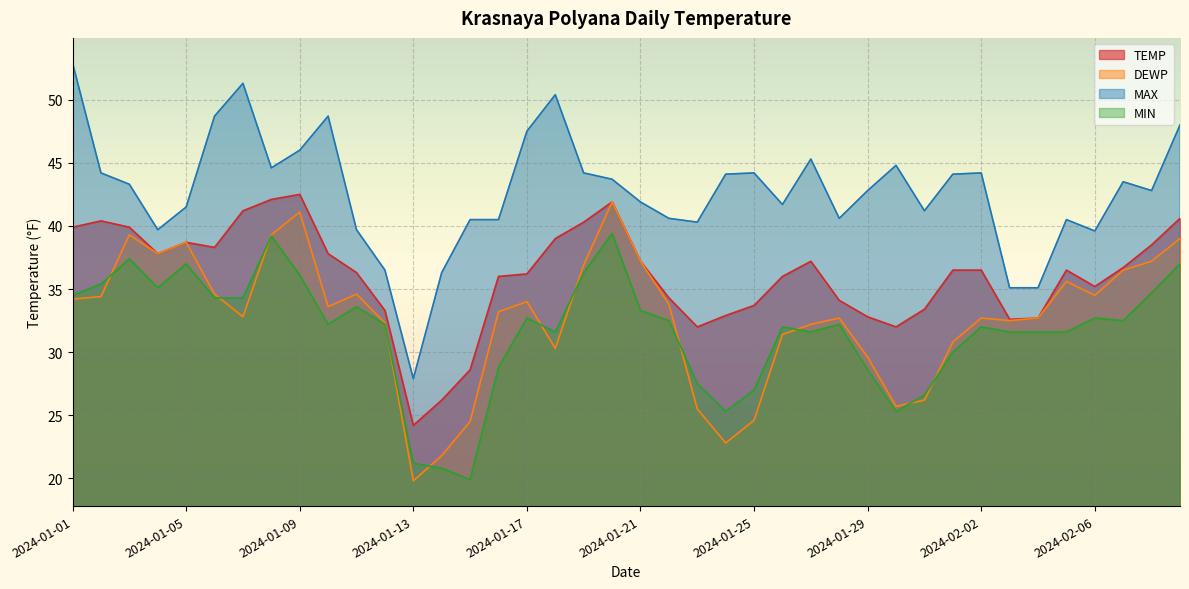

What is the total value across all series at 2024-01-19?

157.7